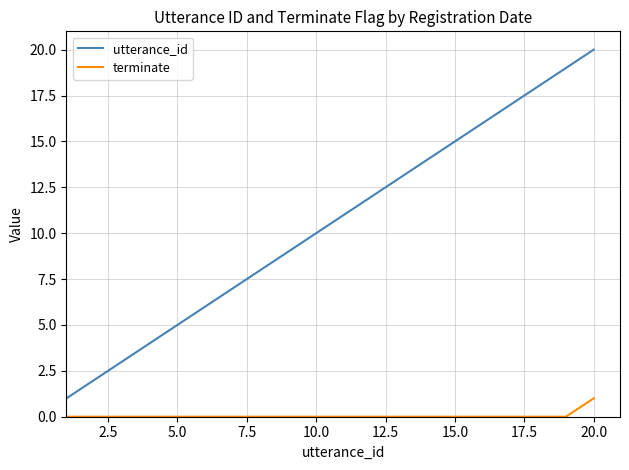

What is the greatest value displayed?

20